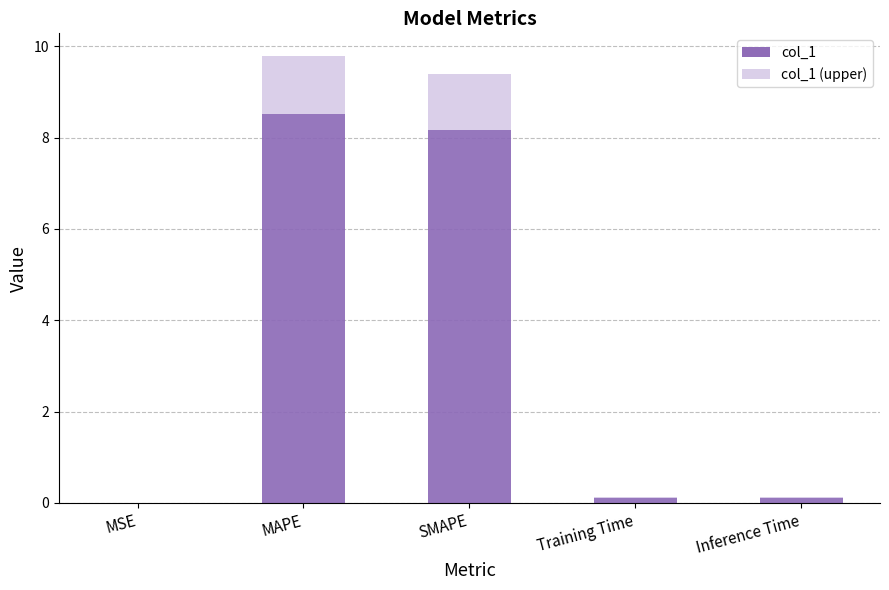

Where is col_1 nearest to the value 4?

Inference Time